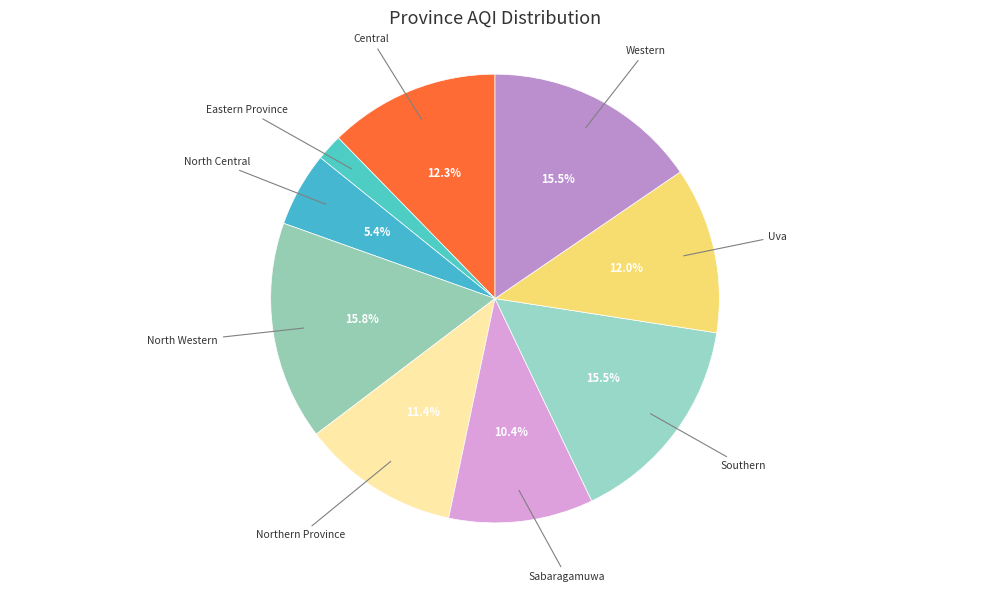

How many slices are in this pie chart?

9